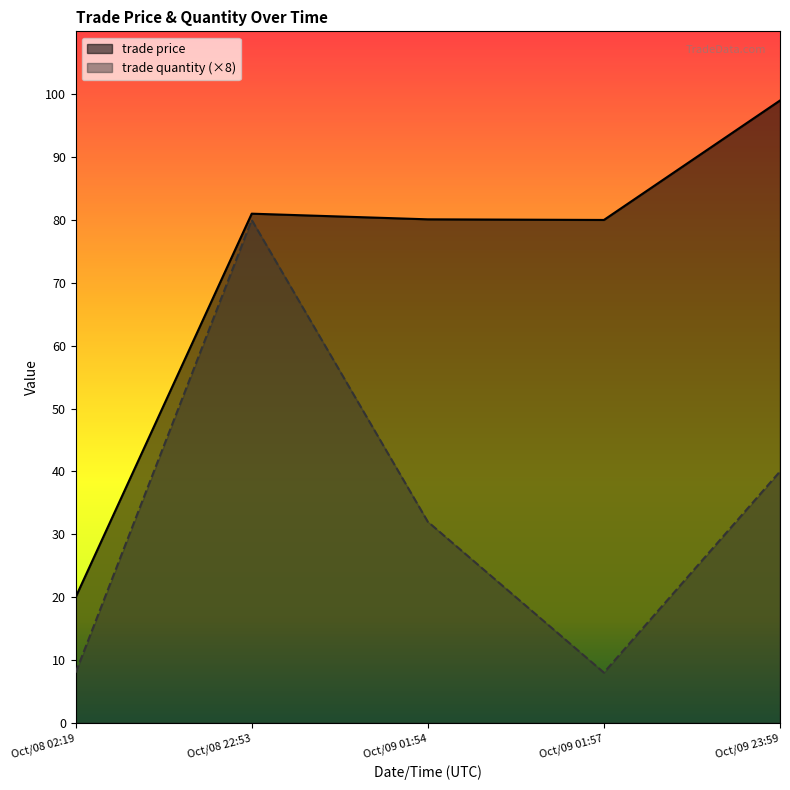

Which series has the widest spread of values?

trade price